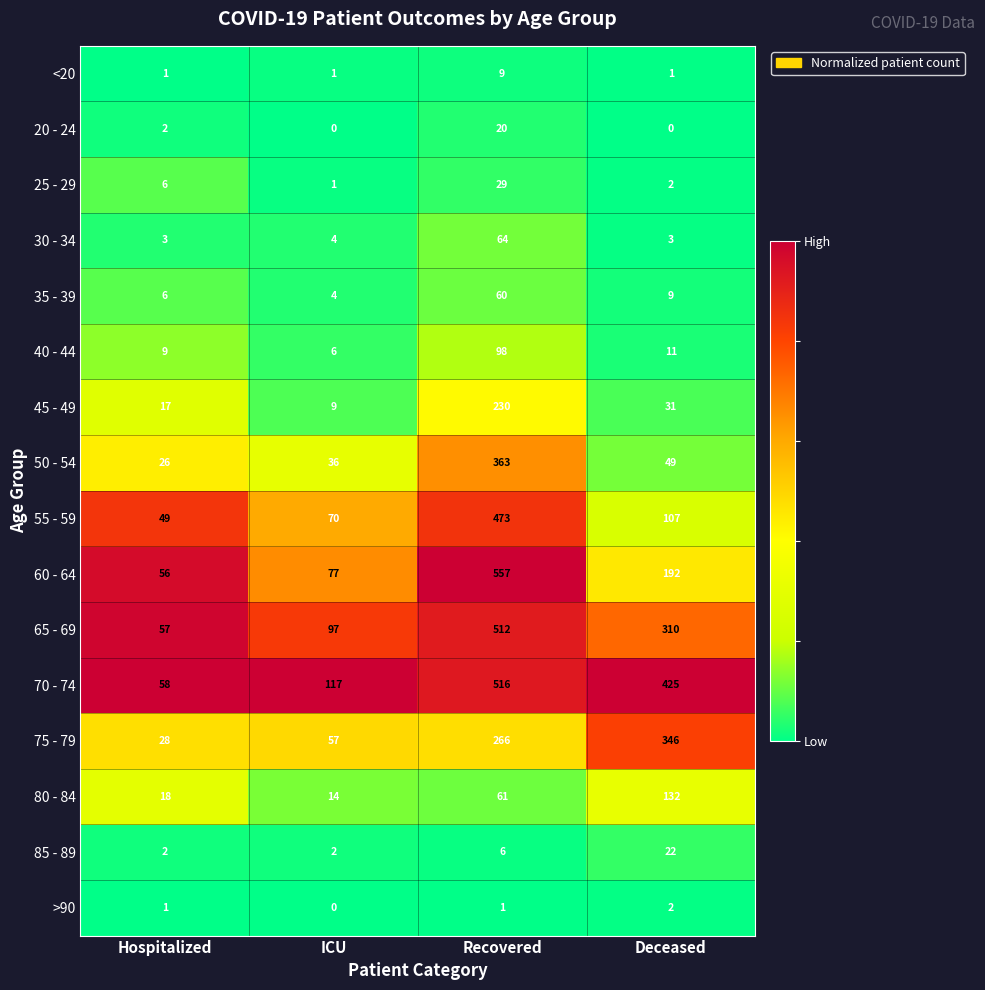

True or false: 35 - 39 has a value of 2 at Hospitalized.

False